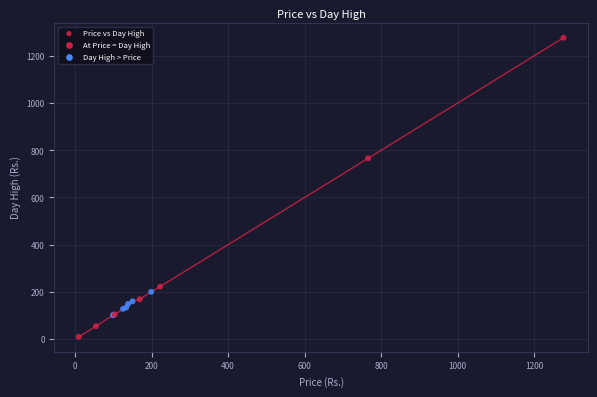

What Y value in the scatter plot is closest to 643?

766.0